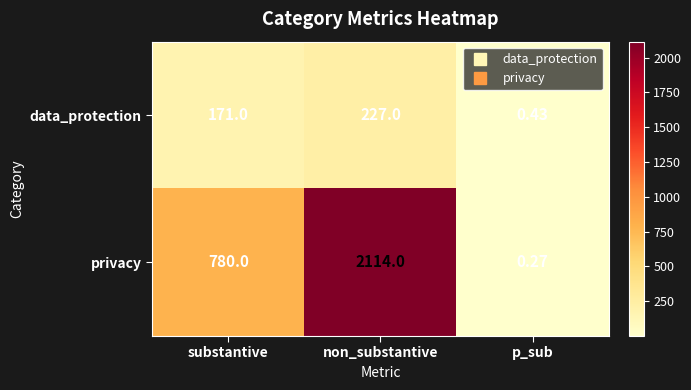

What is the difference between the highest and lowest values at substantive?

609.0